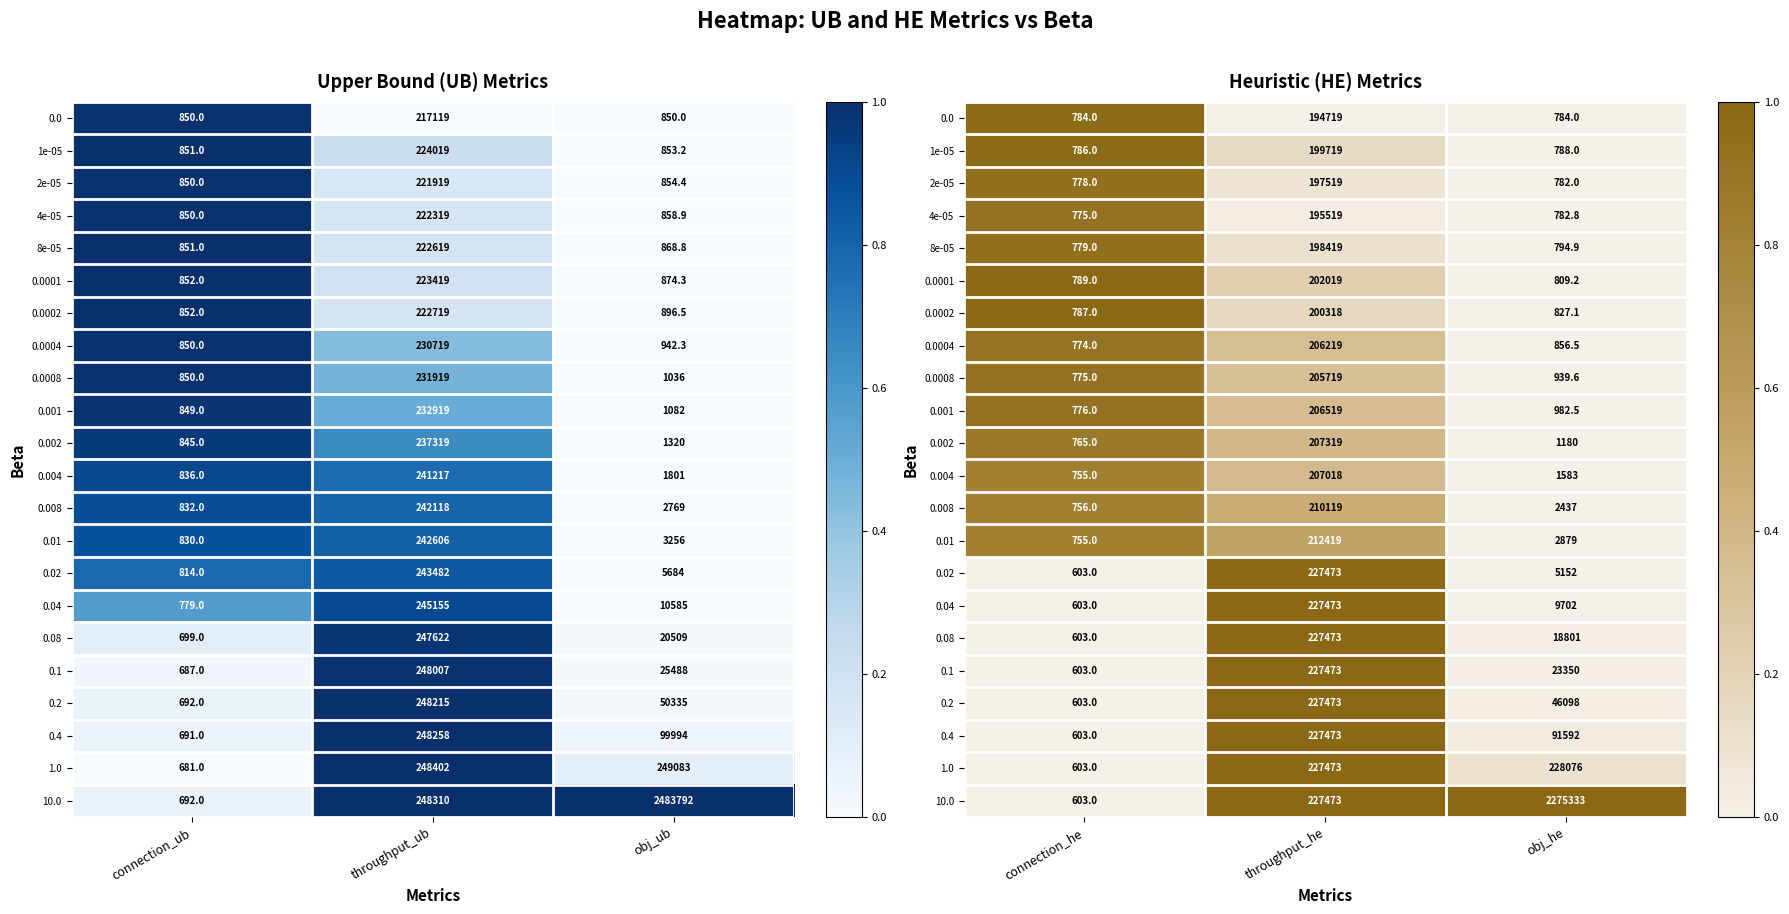

True or false: 0.001 has a value of 0.2 at throughput_he.

False